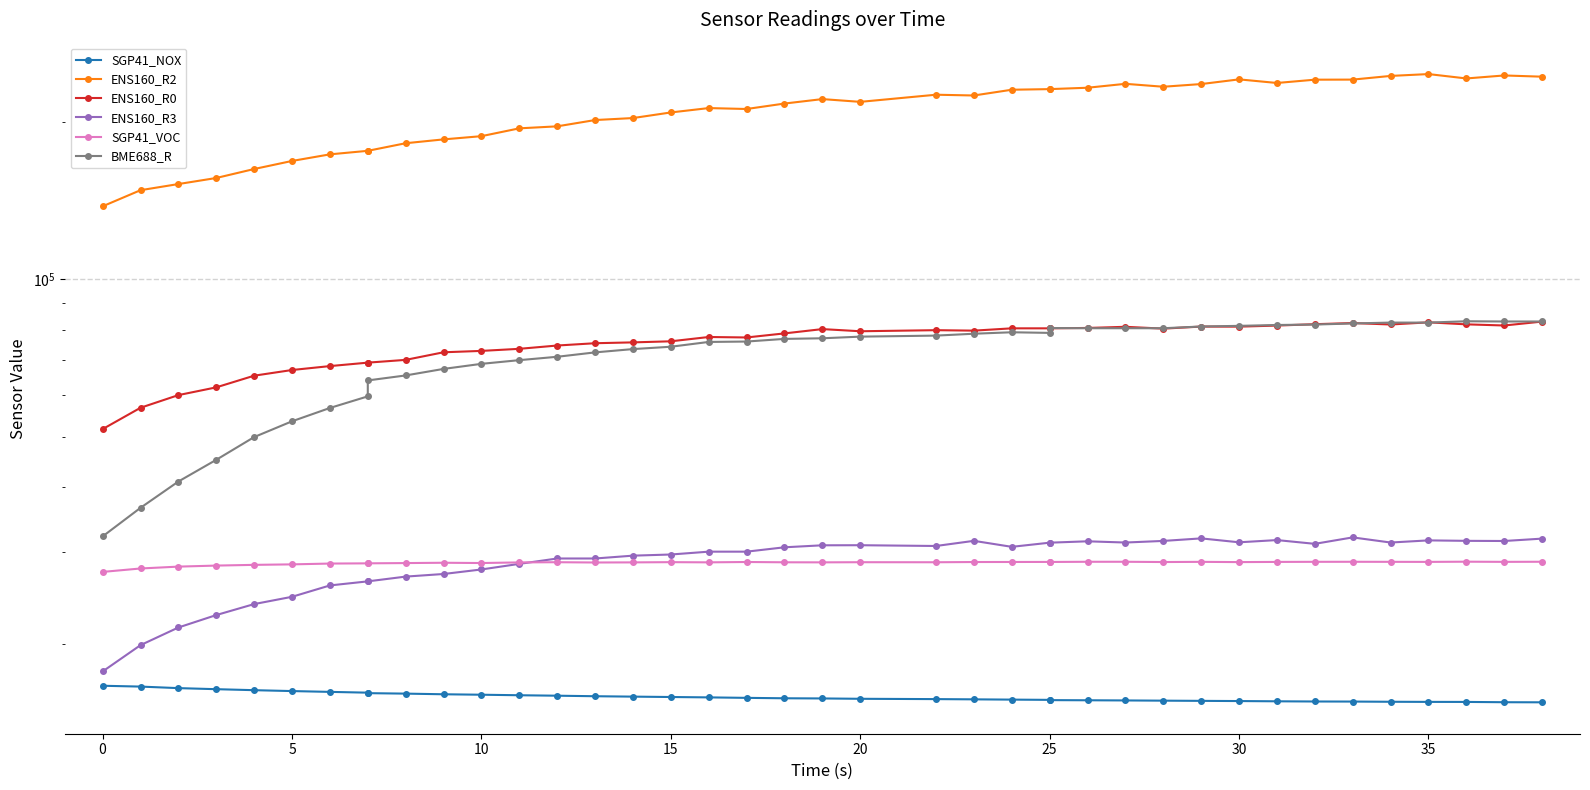

Does the chart display data point markers on the line(s)?

Yes